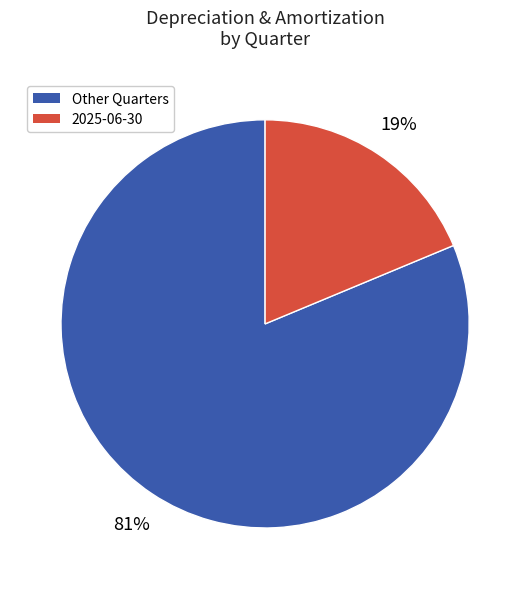

Is there any slice that represents more than half of the pie?

Yes